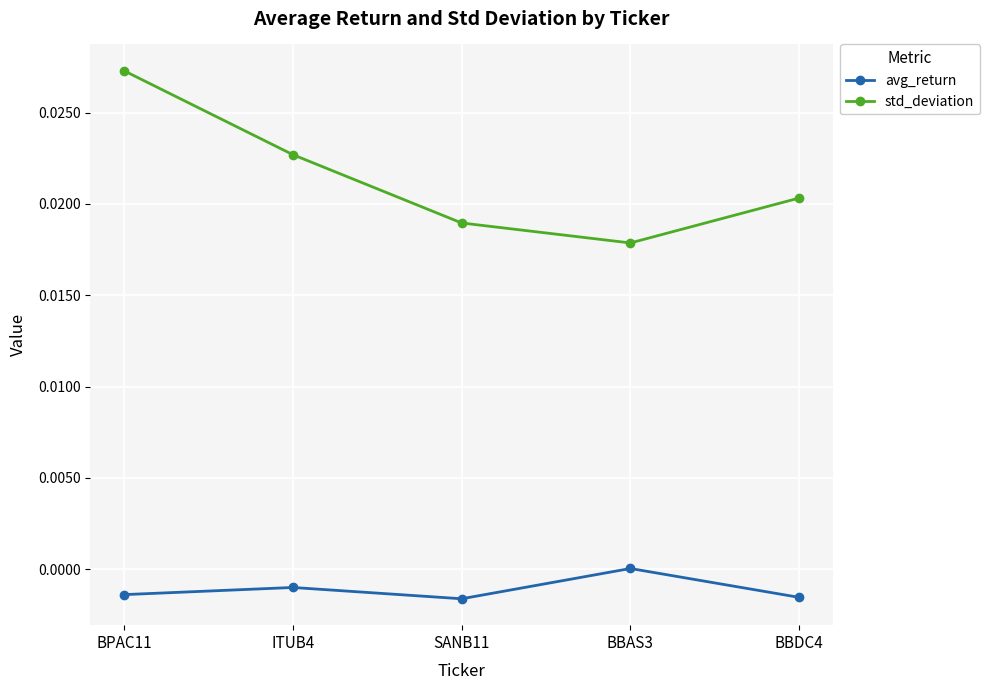

True or false: std_deviation and avg_return intersect in this chart.

False